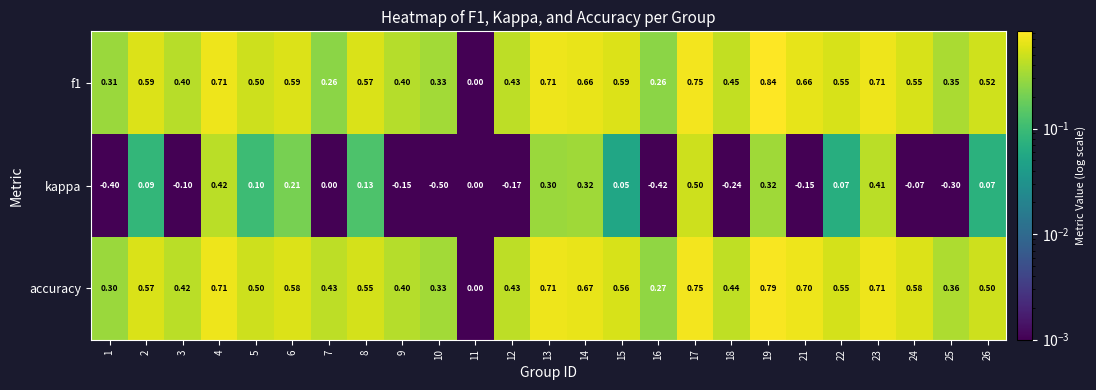

Which category has the lowest value across all series?

10